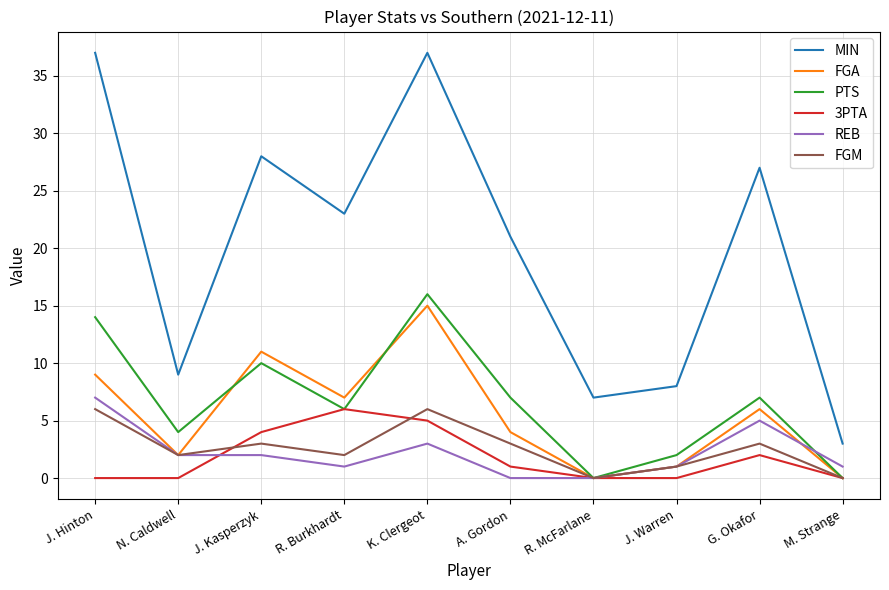

Which series changed the most between N. Caldwell and M. Strange?

MIN